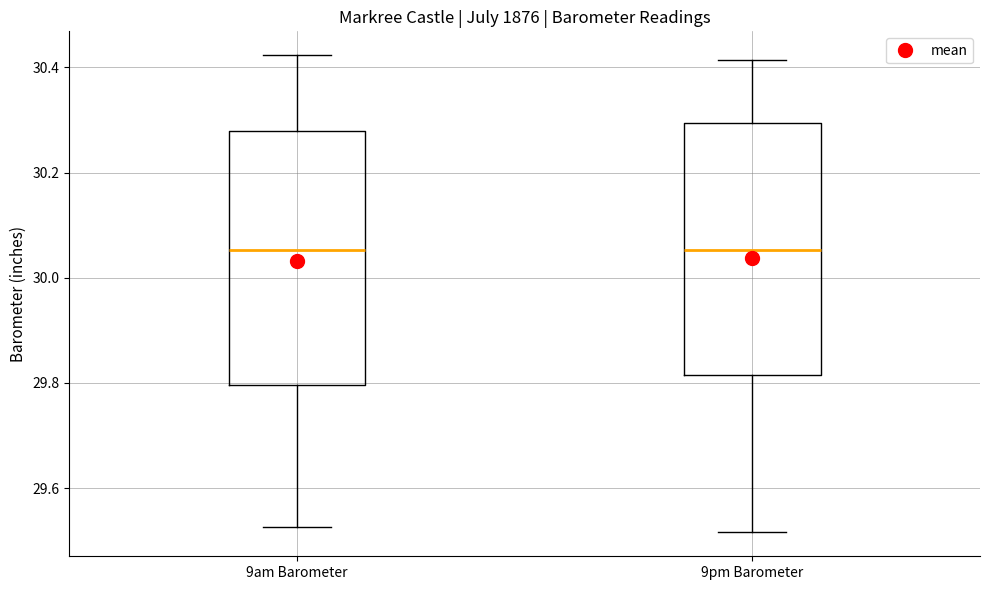

Where does the upper whisker of the box for 9am Barometer end on the y-axis? The values are not printed on the chart, so give them approximately, as read against the axis.

30.42